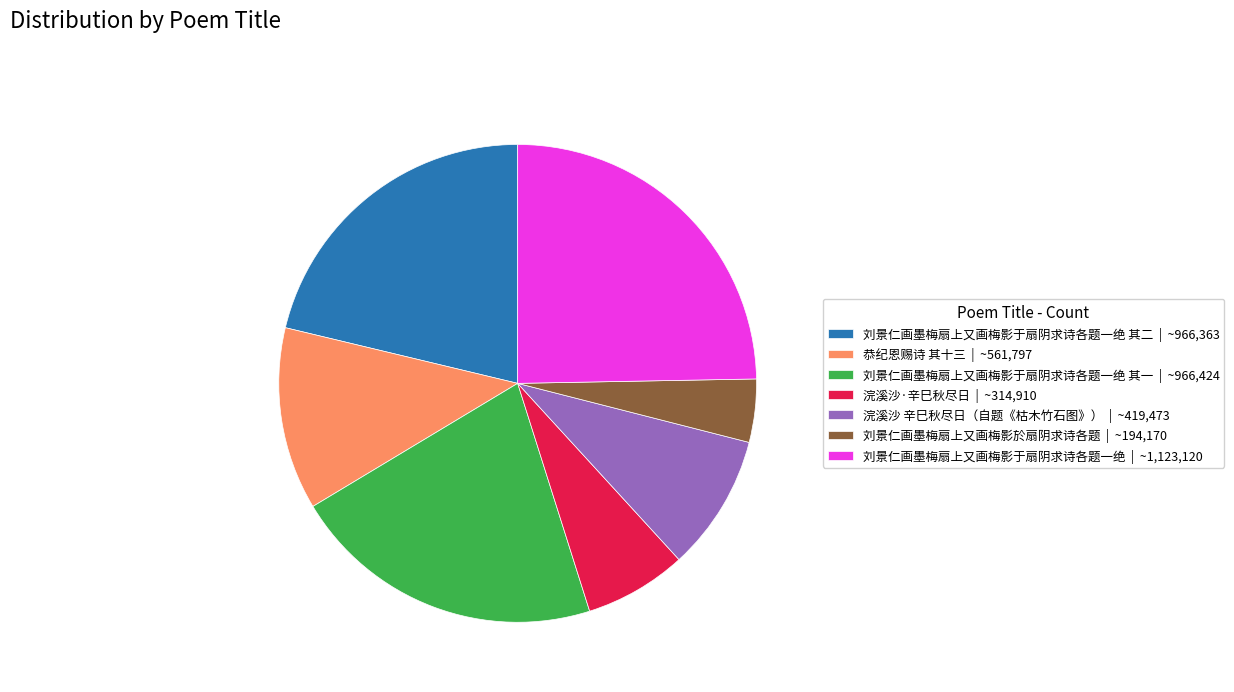

Which slice is the largest?

刘景仁画墨梅扇上又画梅影于扇阴求诗各题一绝 | ~1,123,120